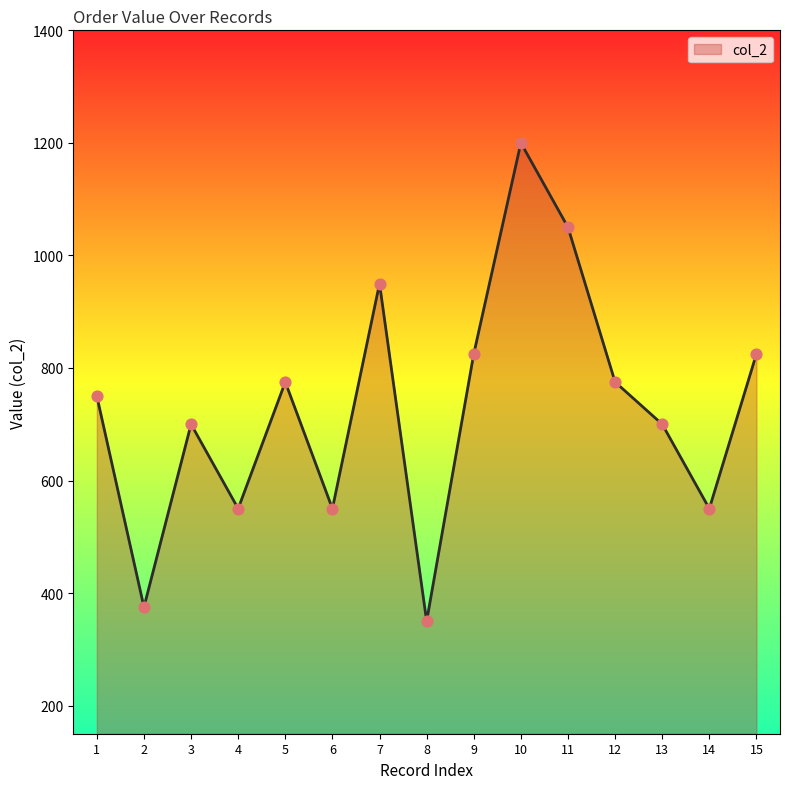

What is the change in value from 4 to 5?

+225